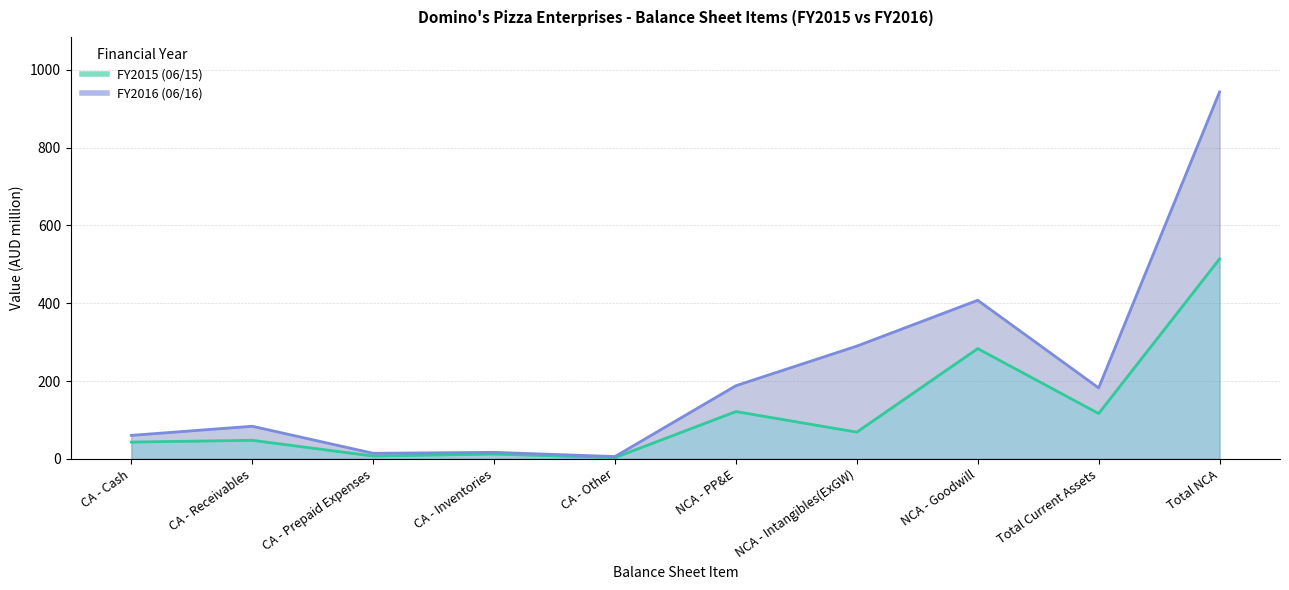

Where is the first local minimum for 06/15?

CA - Prepaid Expenses